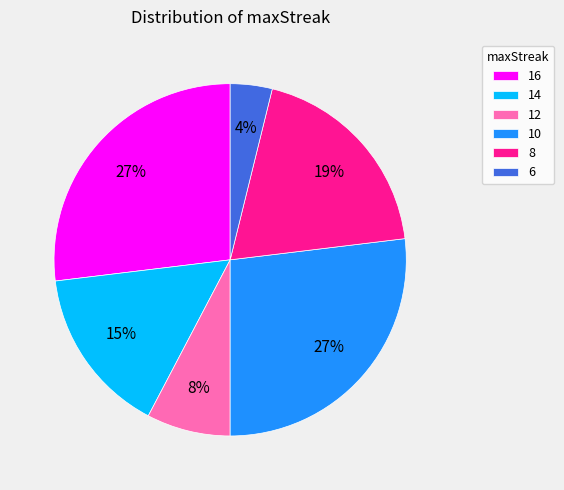

Is 16 the majority of the pie?

No